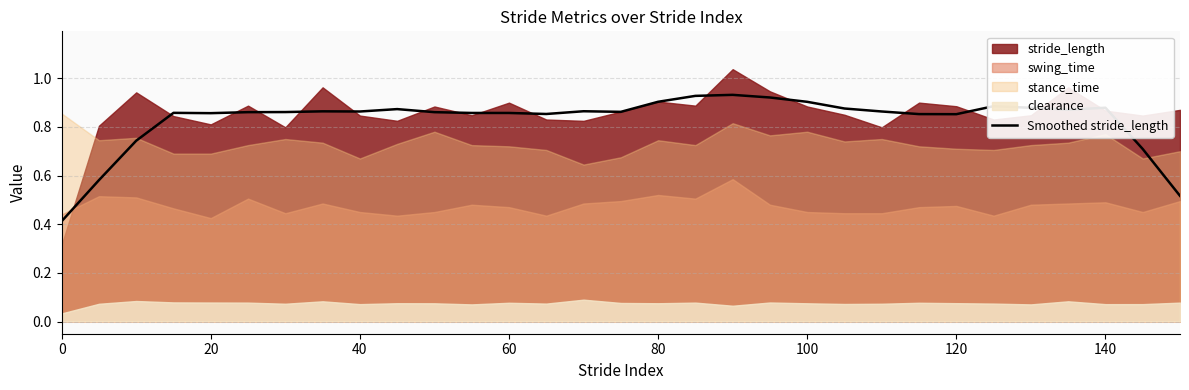

Is it true that the value at 60 is 0.9?

True